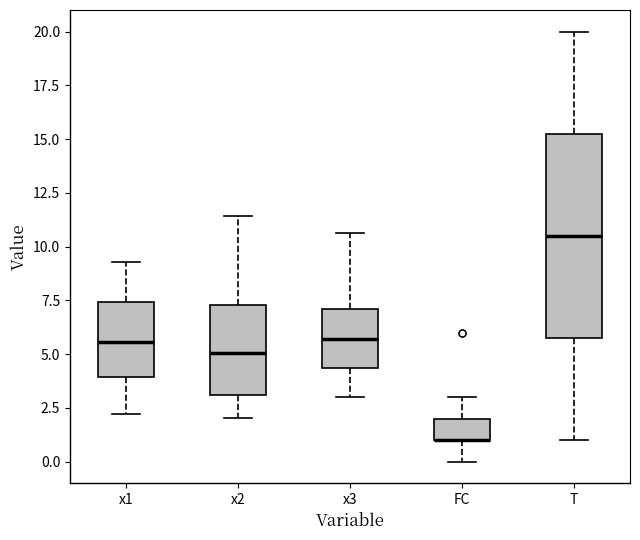

Where does the upper whisker of the box for FC end on the y-axis? The values are not printed on the chart, so give them approximately, as read against the axis.

3.0